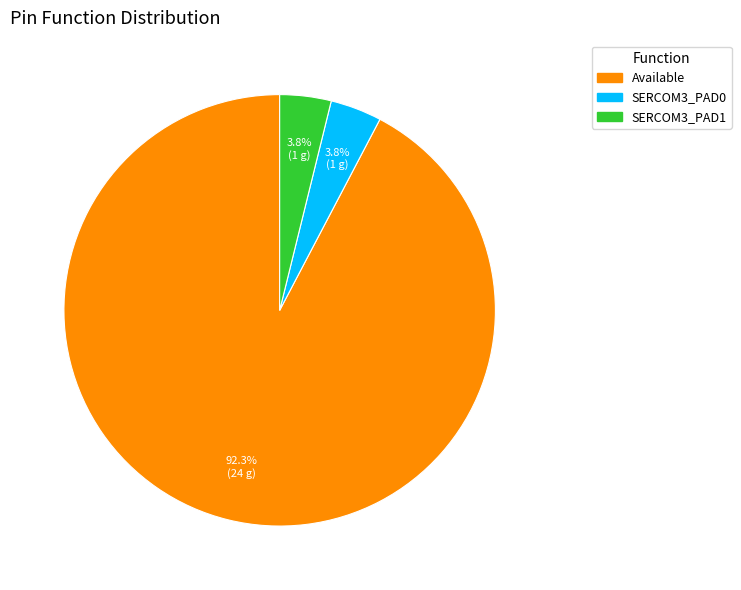

How many segments does this pie chart have?

3